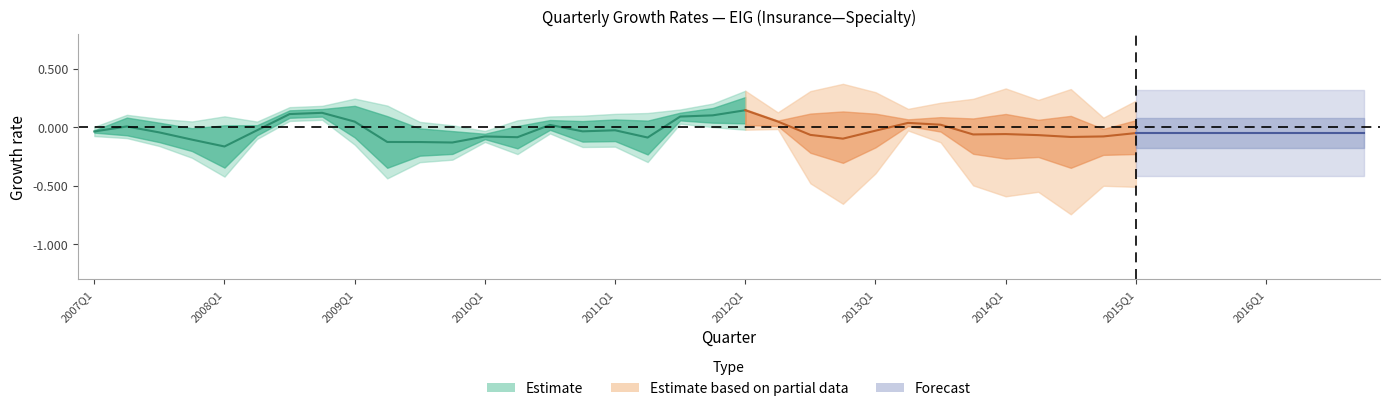

What position from the left is 36?

37